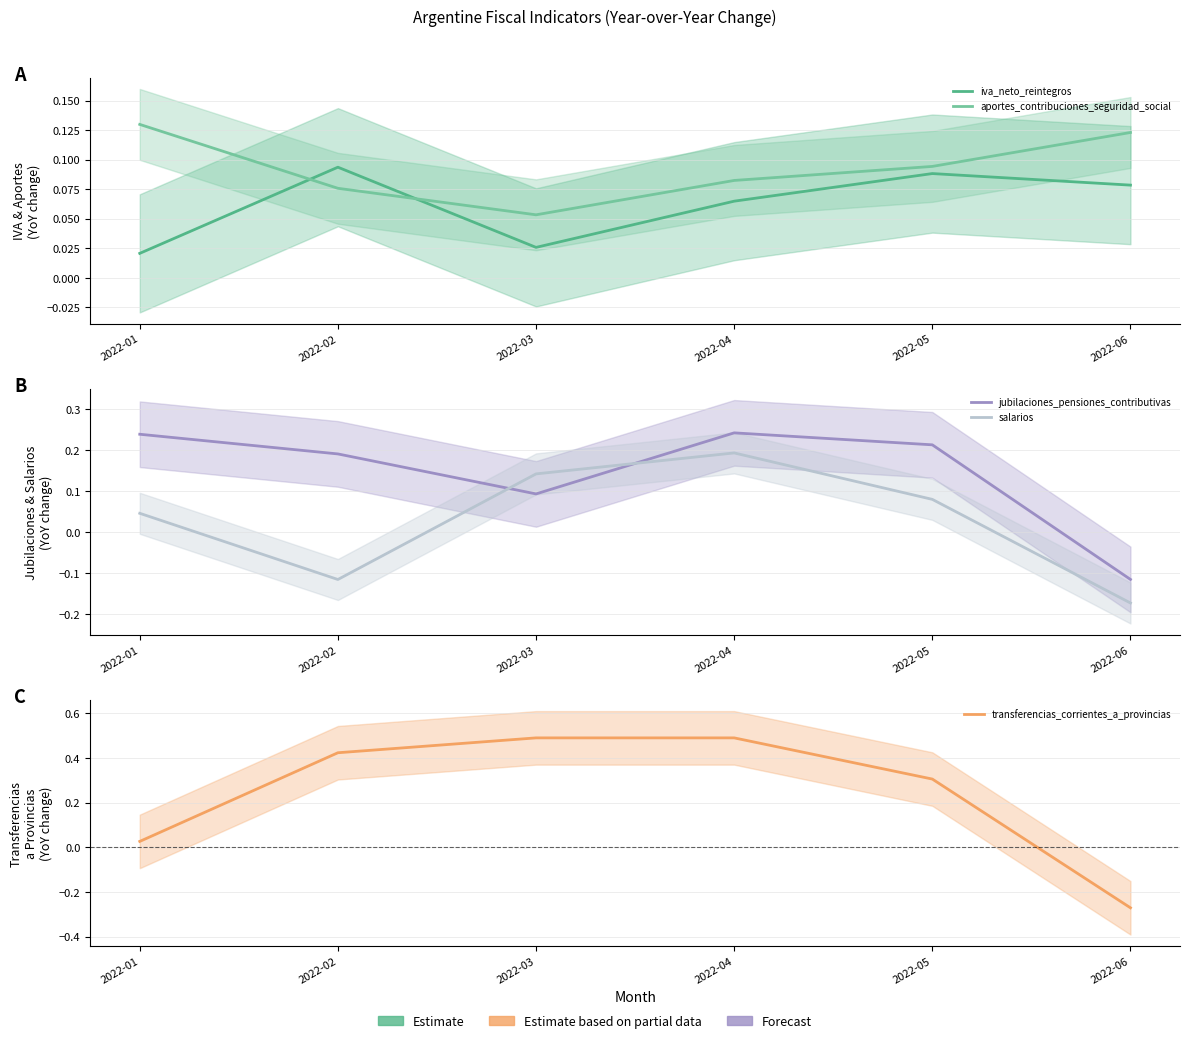

Between 2022-03 and 2022-06, which is larger?

2022-06